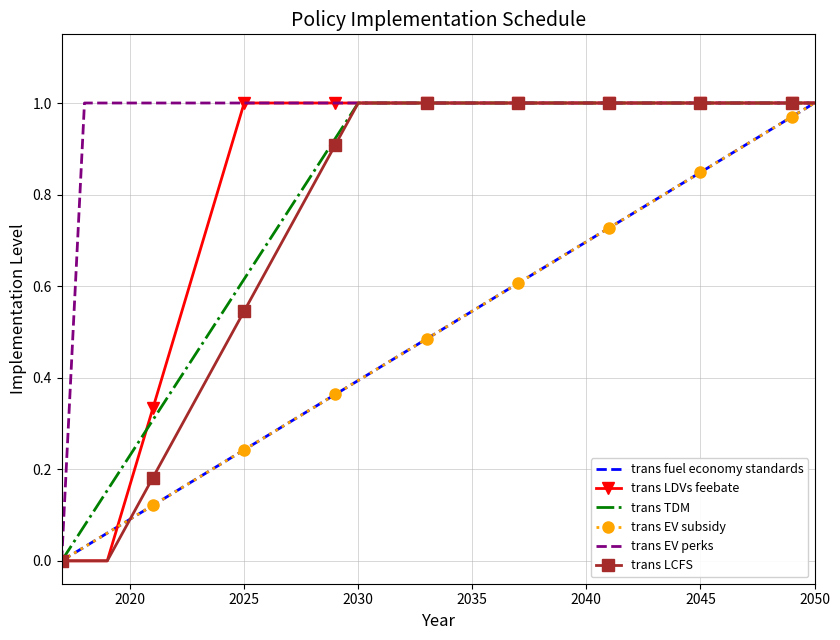

True or false: trans LCFS and trans EV perks intersect in this chart.

False